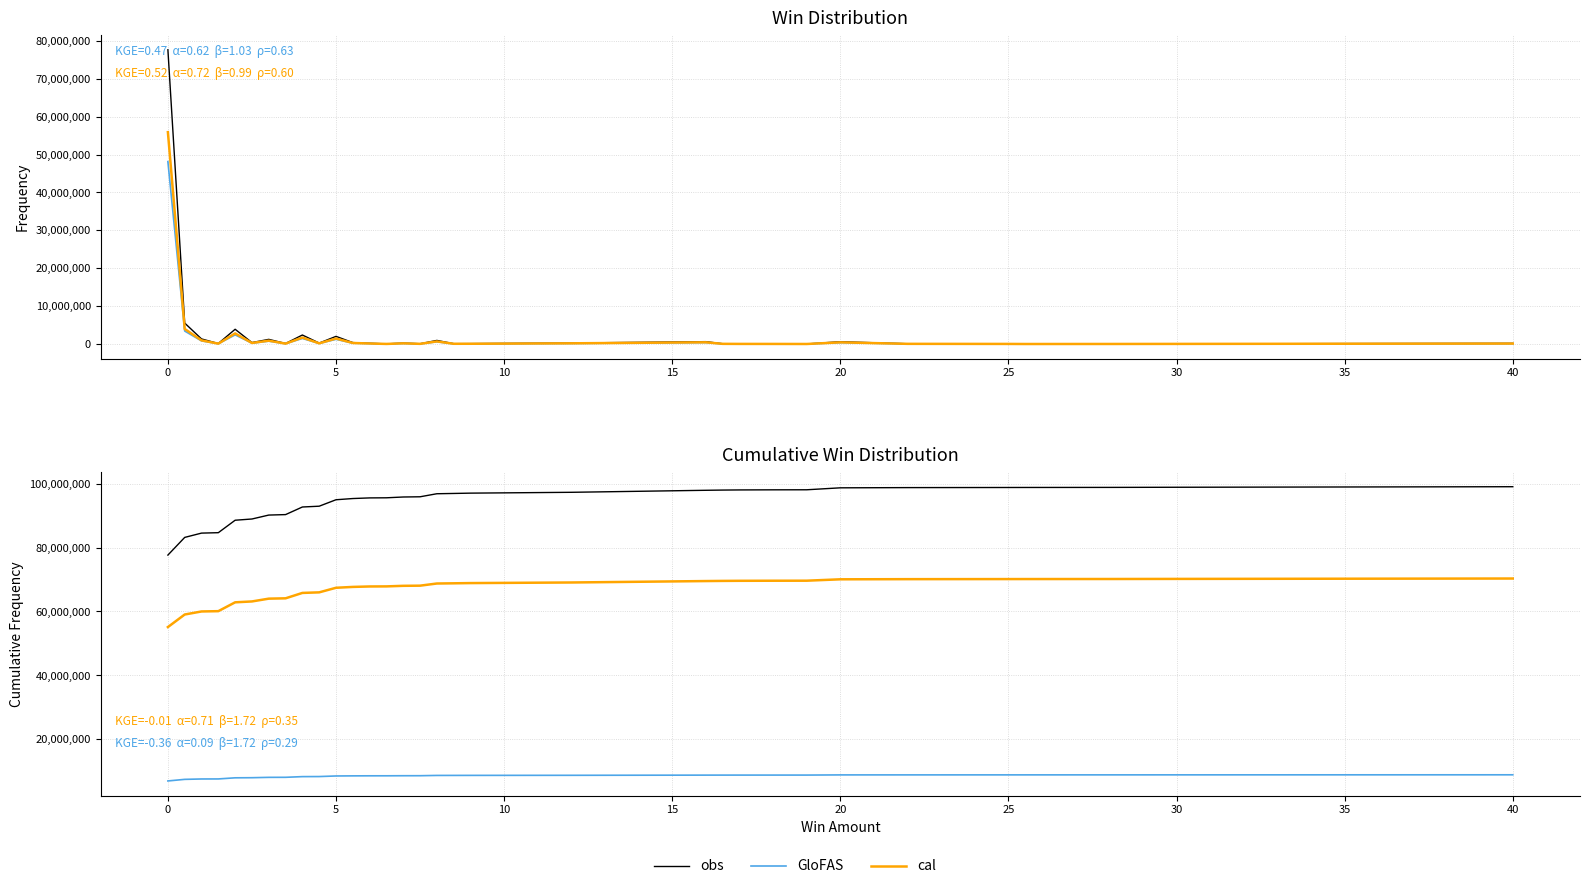

What is the minimum value for obs?

77649833.0